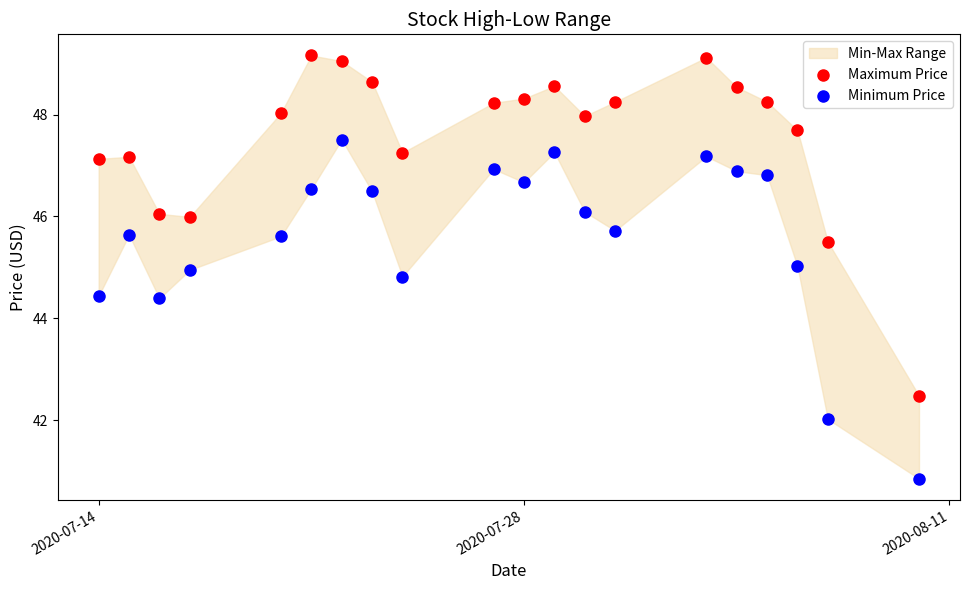

Across all data points, what is the range of Y values (max minus min)?

8.3